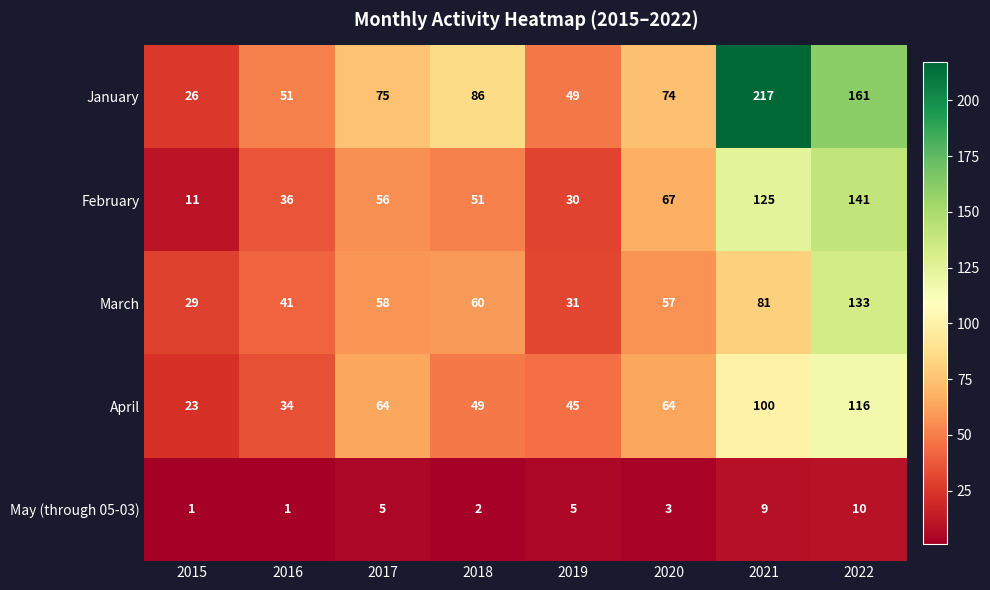

Is it true that March equals 58 at 2017?

True